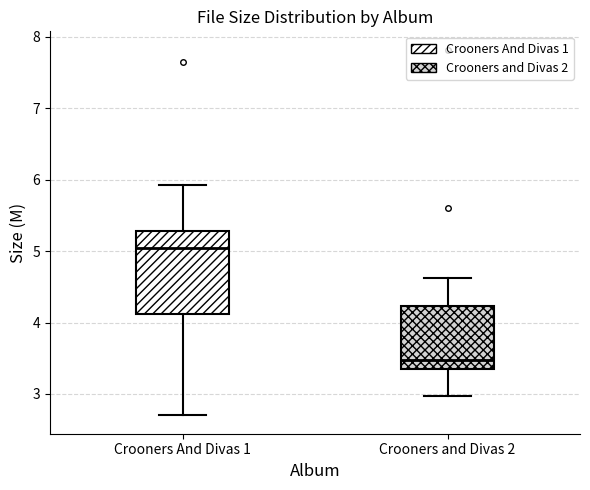

Where is the upper edge of the box for Crooners and Divas 2 on the y-axis? The values are not printed on the chart, so give them approximately, as read against the axis.

4.2